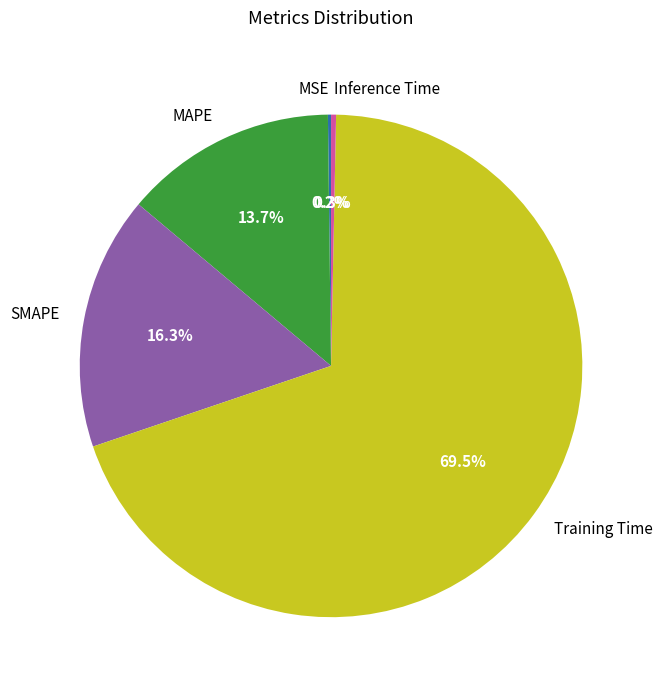

Between MAPE and Training Time, which is larger?

Training Time